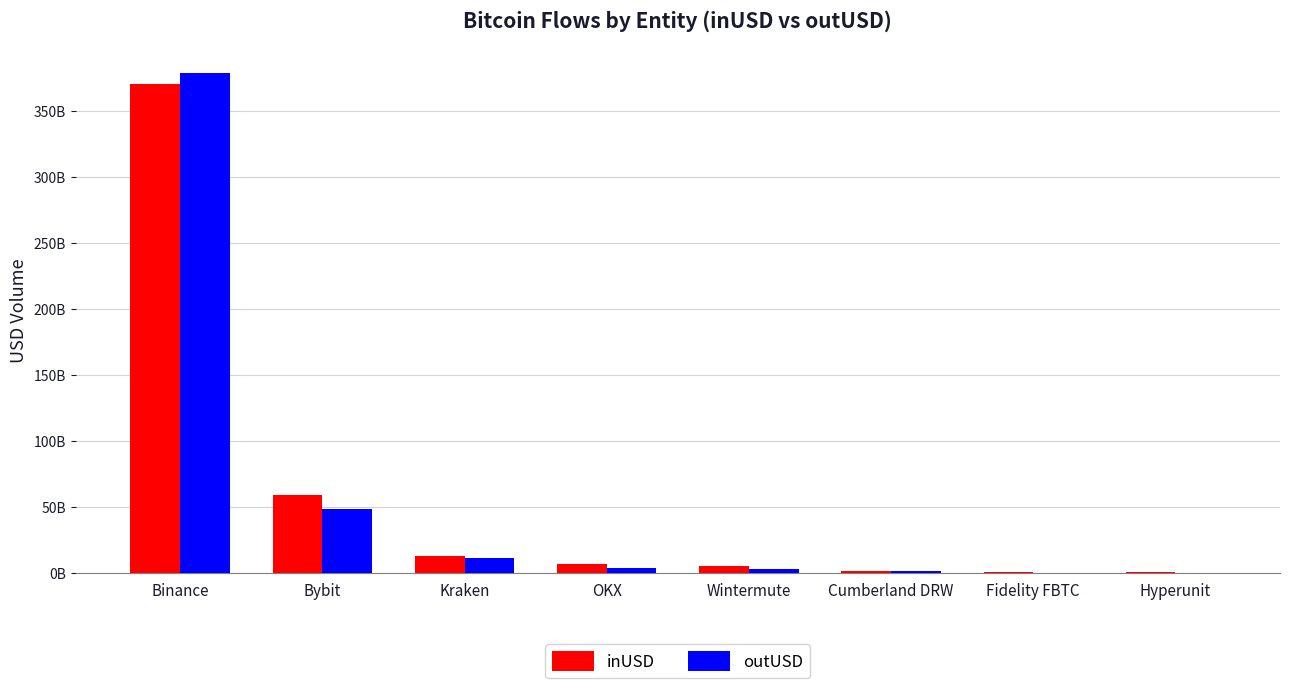

At how many categories does at least one series exceed 263665044065?

1